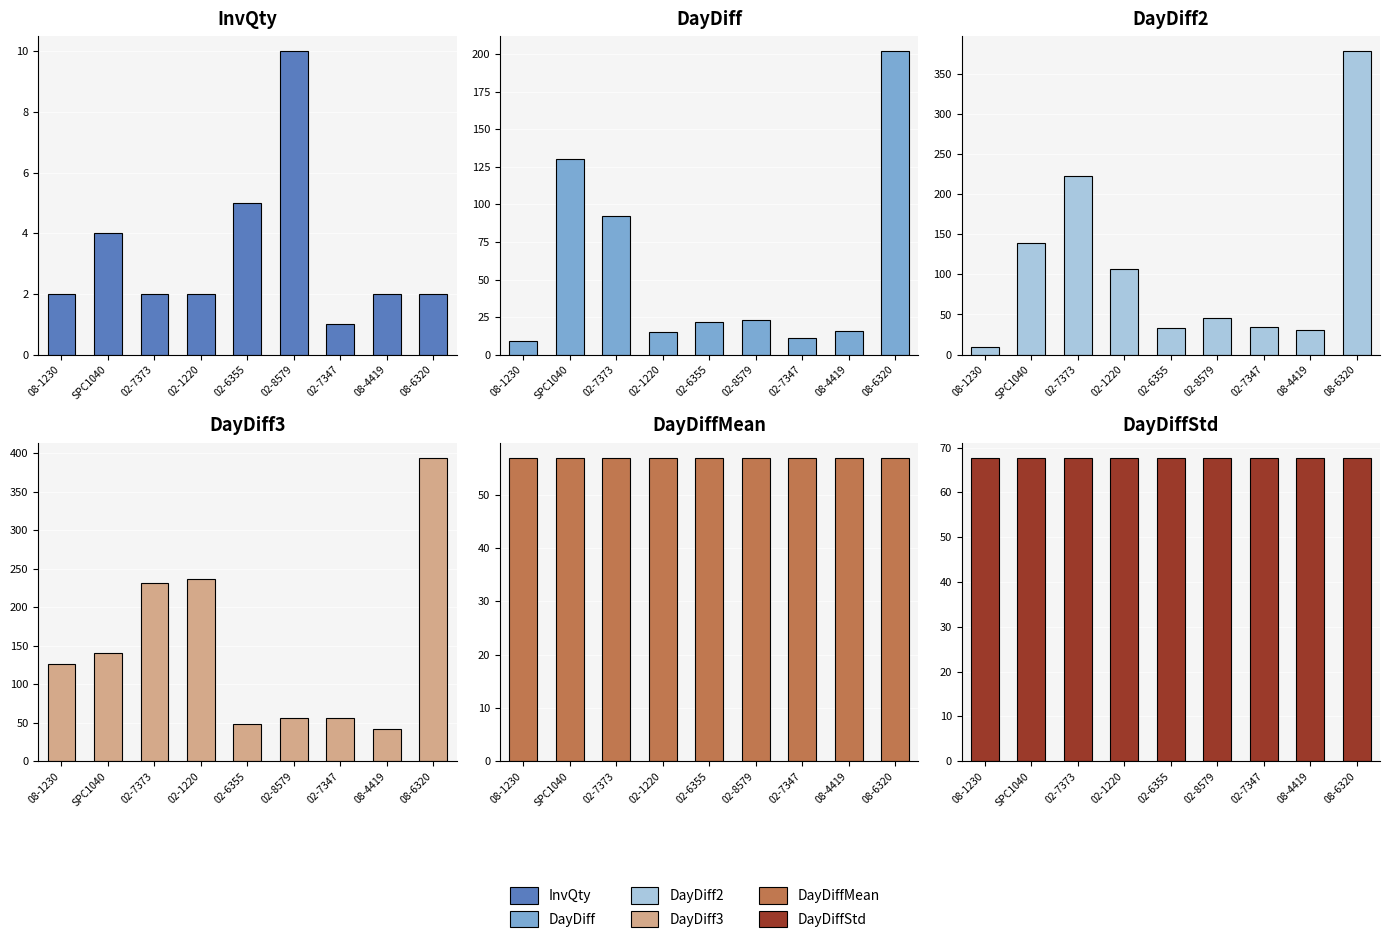

What is the label of the 9th bar from the left?

08-6320